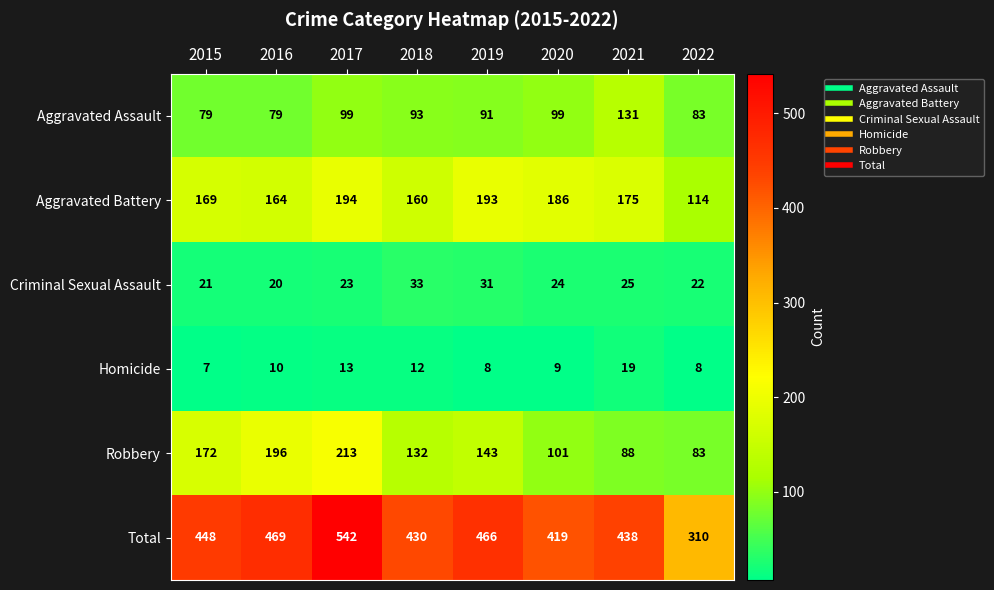

What is the difference between the maximum and minimum values in the Criminal Sexual Assault series?

13